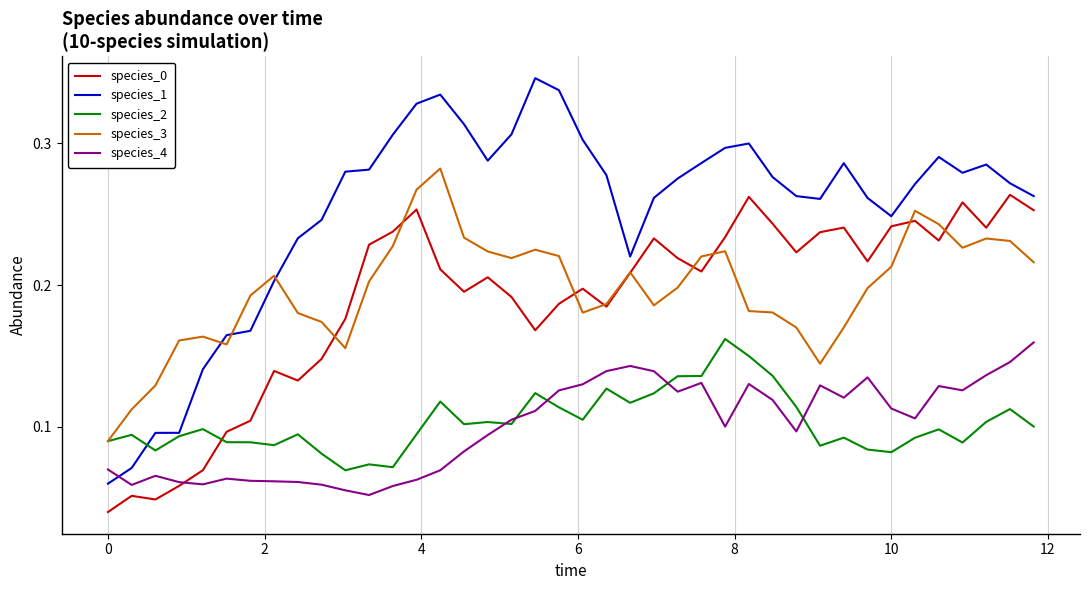

How many lines are shown in the chart?

5